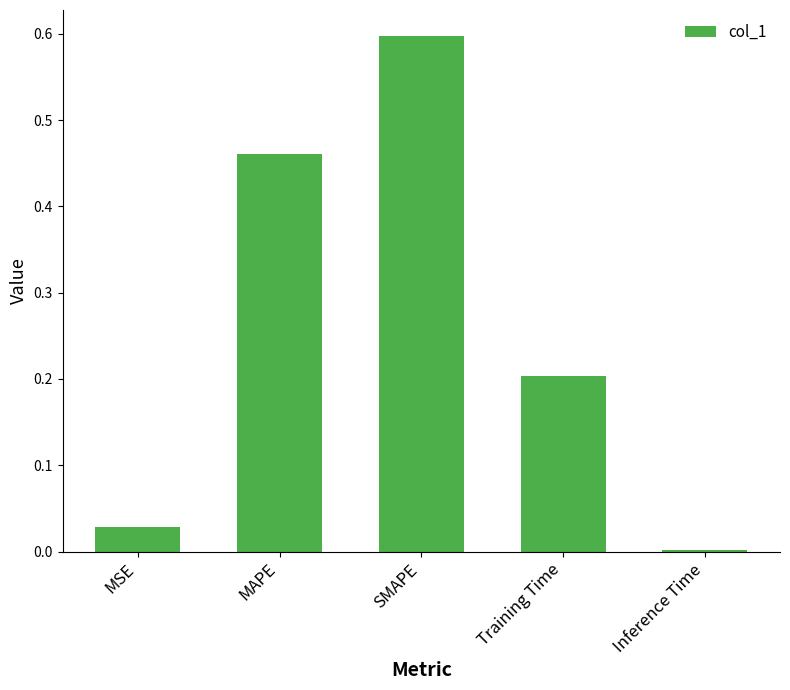

What is the difference between the values at MSE and SMAPE?

0.6